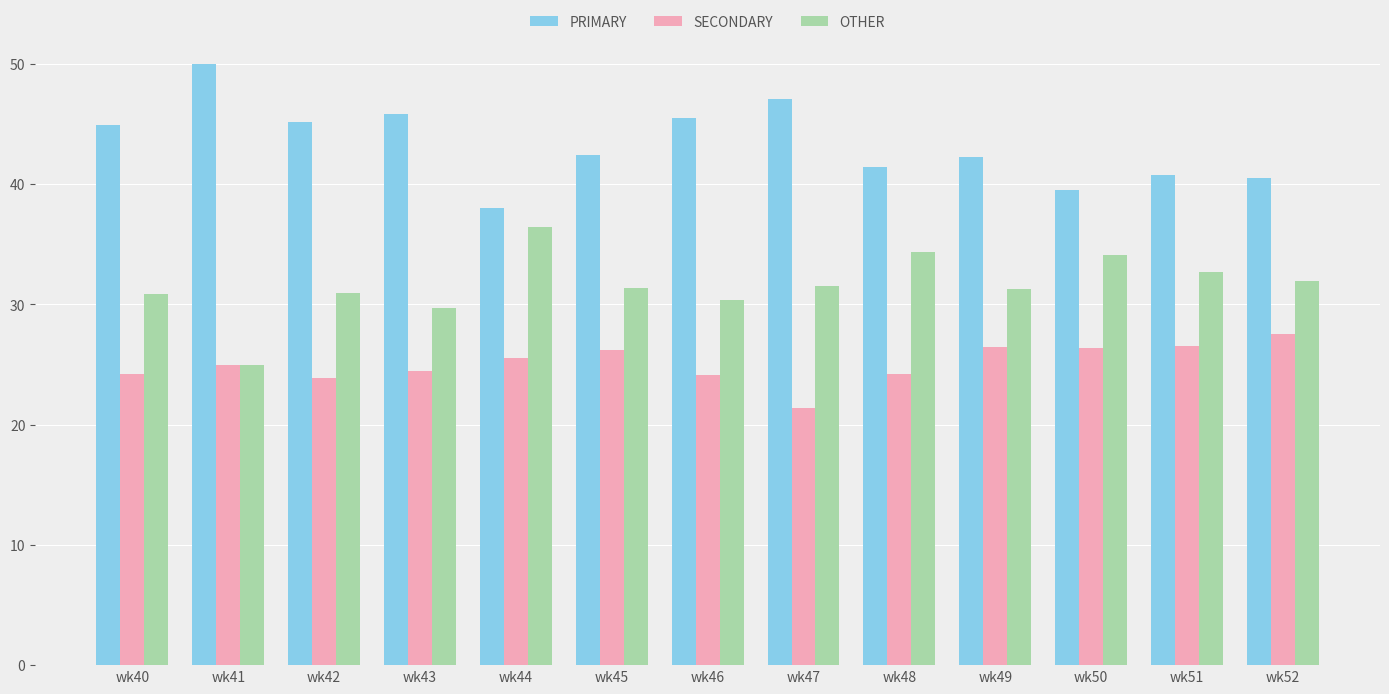

What is the average value of the PRIMARY series?

43.4